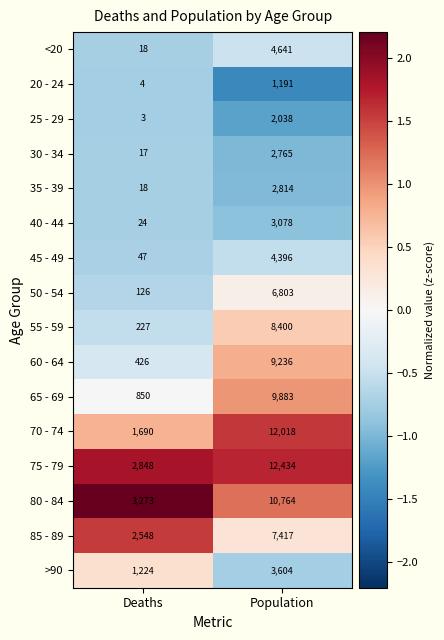

What is the difference between the maximum and minimum values in the 20 - 24 series?

1187